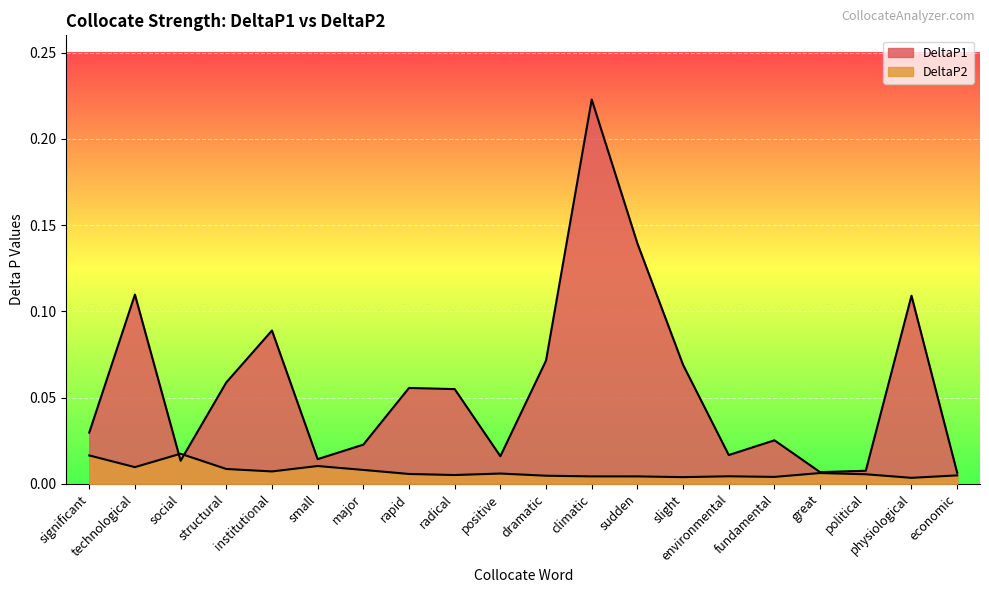

Is it true that DeltaP1 equals 0.0 at political?

True